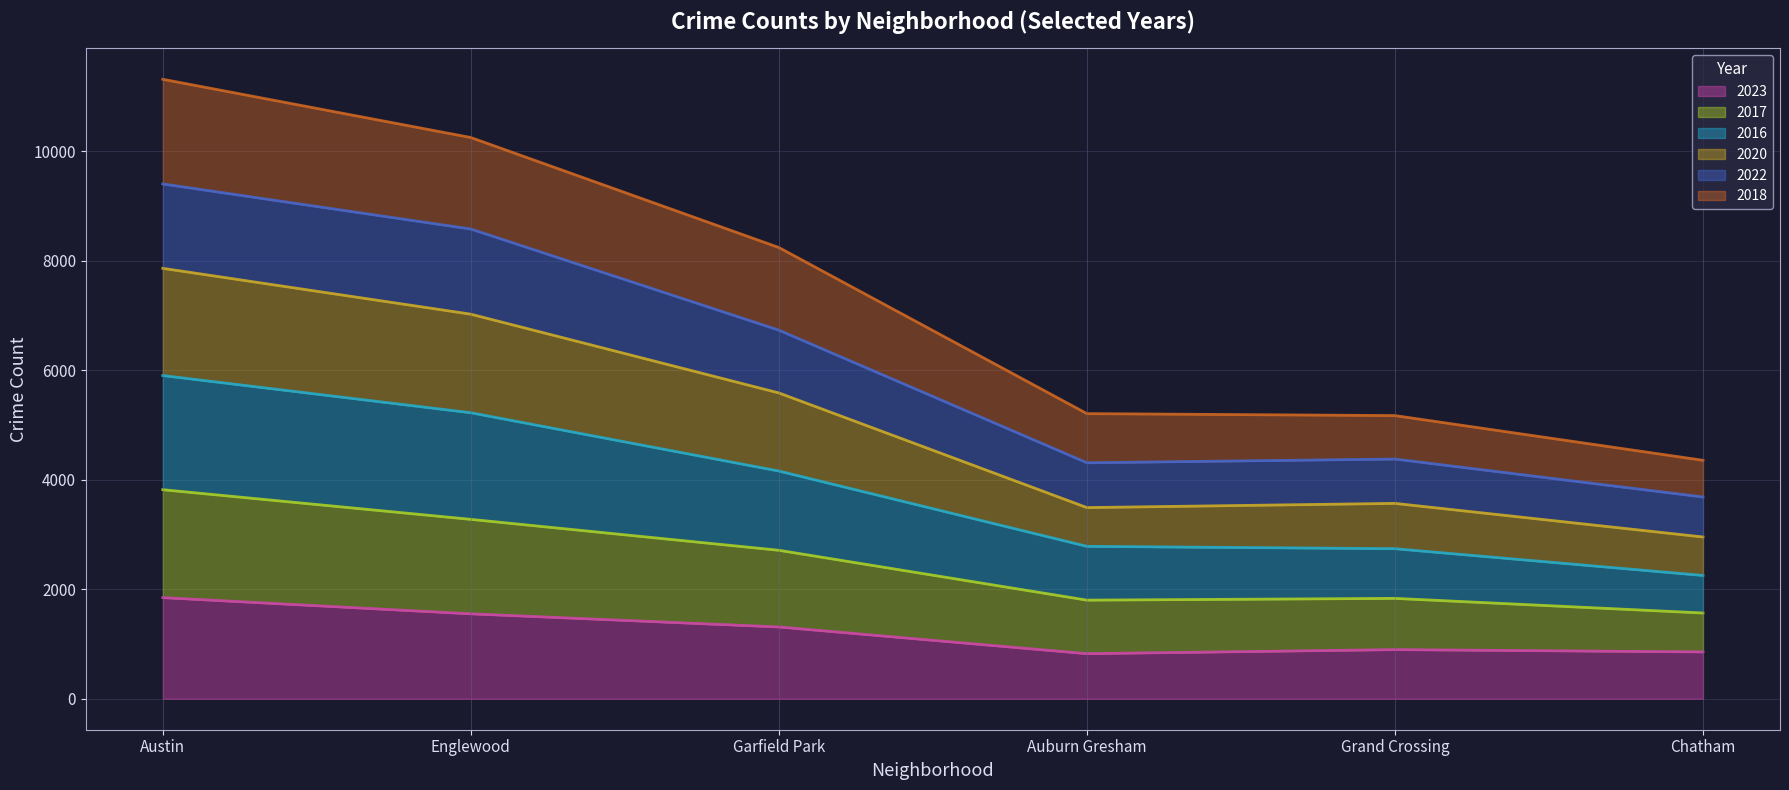

Which category has the highest value in the 2023 series?

Austin